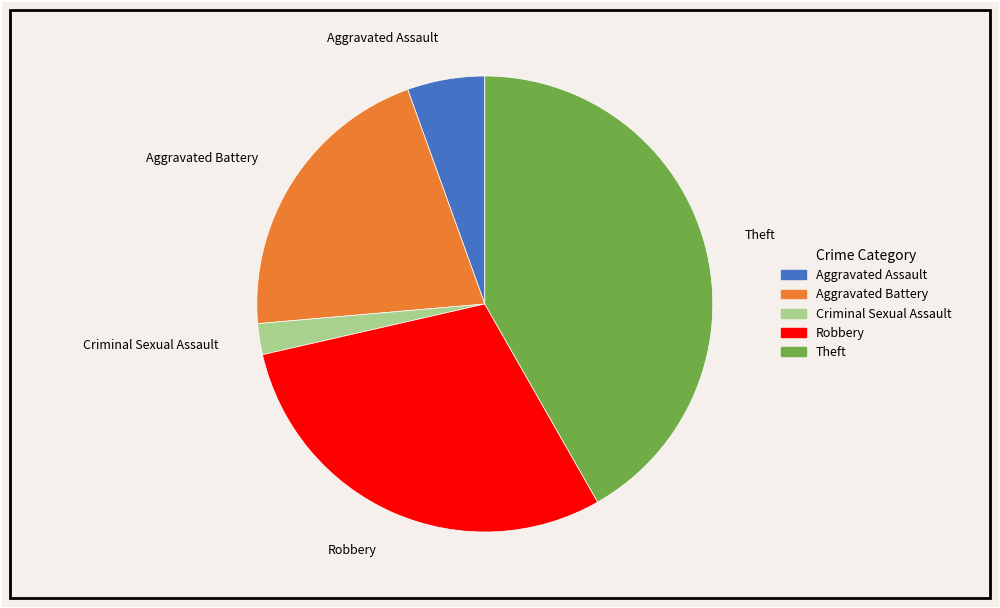

Approximately how many times larger is the value at Robbery compared to Criminal Sexual Assault?

13.5